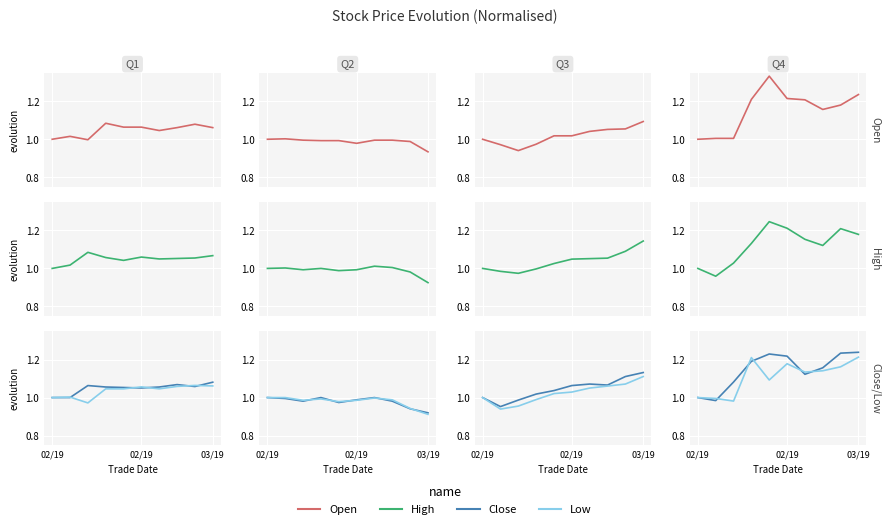

At which category is the sum across all series the highest?

4